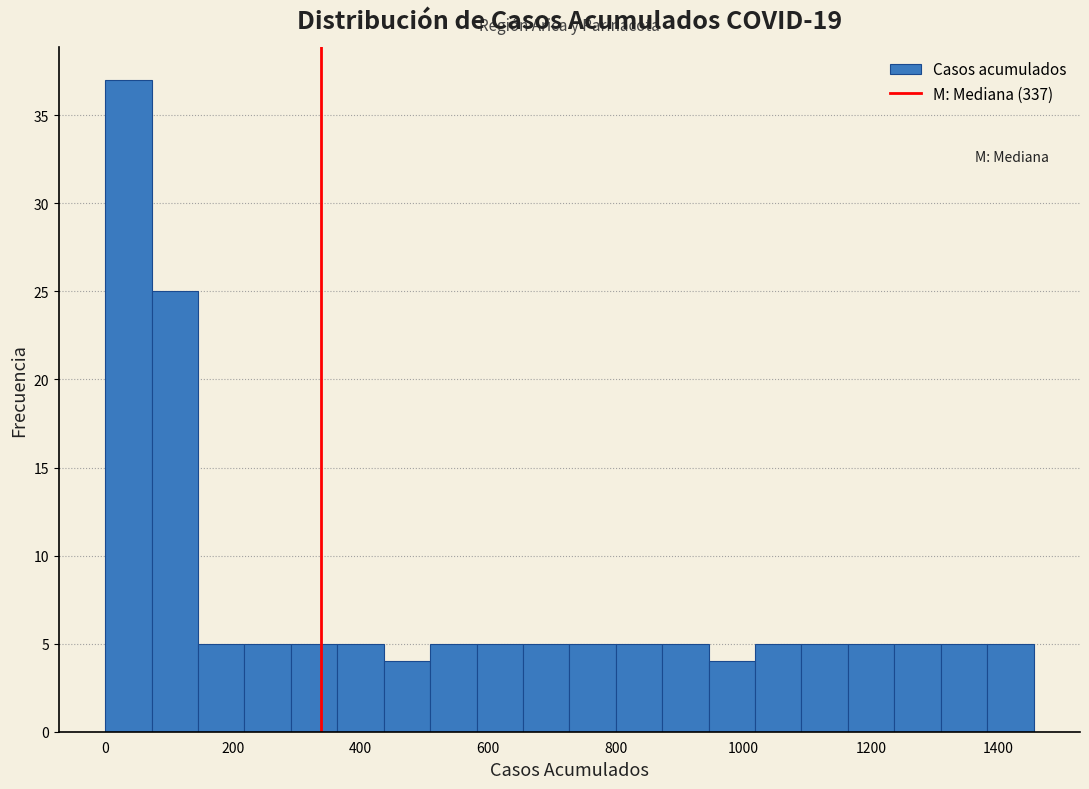

Around what value on the x-axis is the tallest bar? Give the approximate position of its centre, as read against the axis.

40